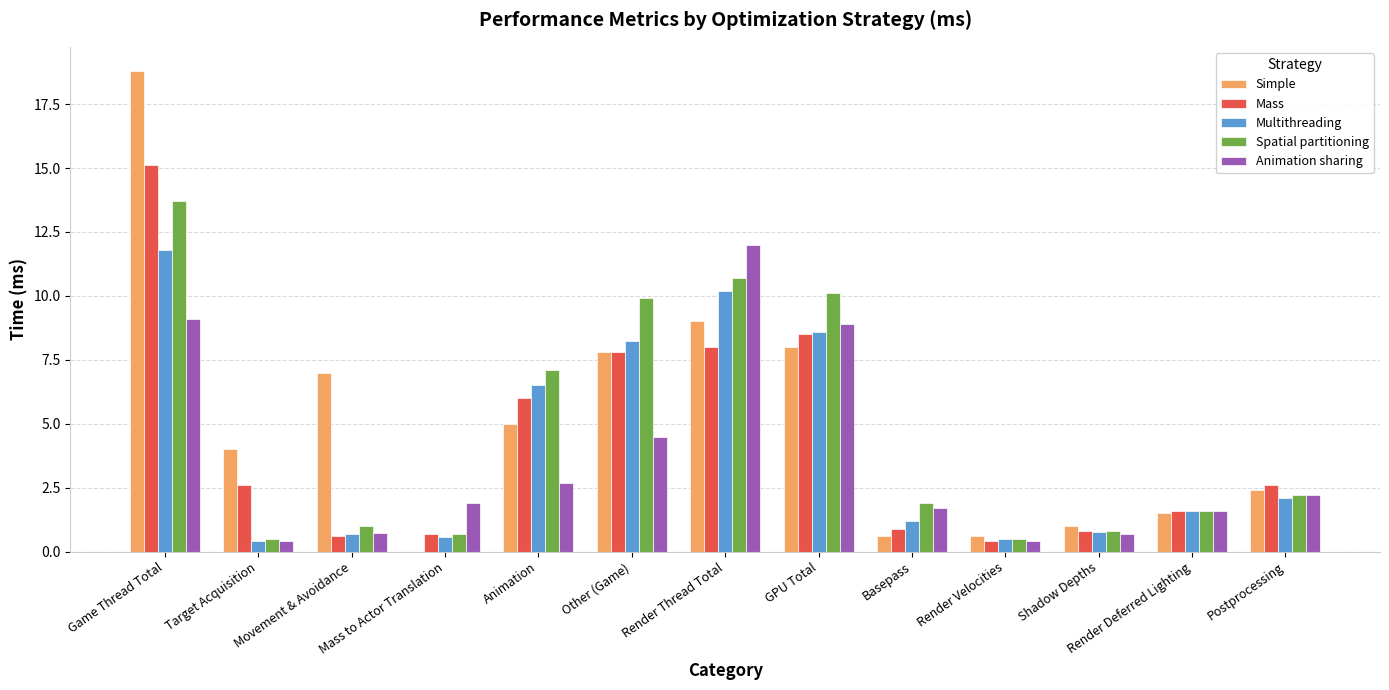

What value does the Multithreading series have at Game Thread Total?

11.8